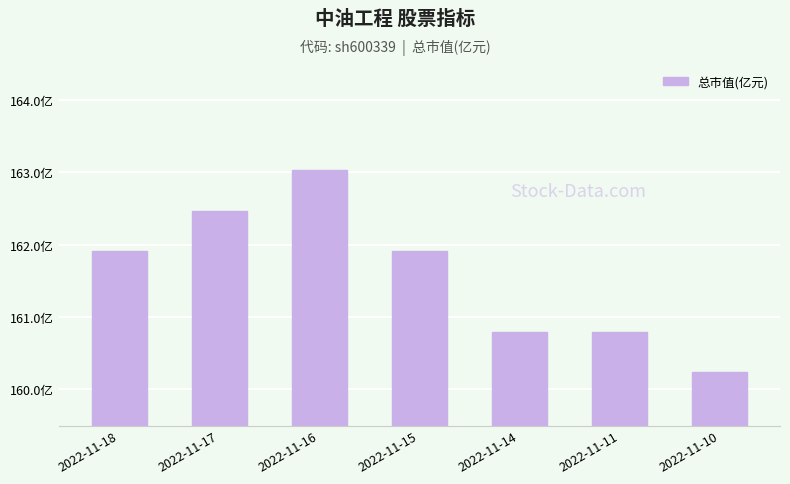

Does the chart contain any negative values?

No